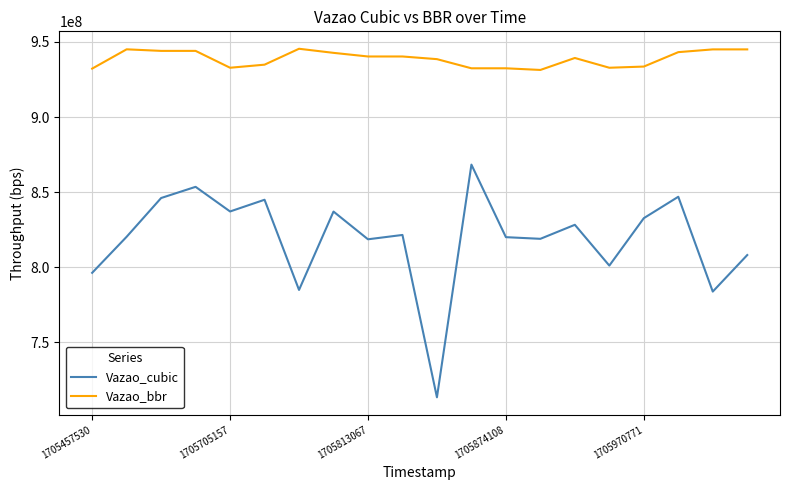

True or false: Vazao_bbr and Vazao_cubic cross at least once.

False